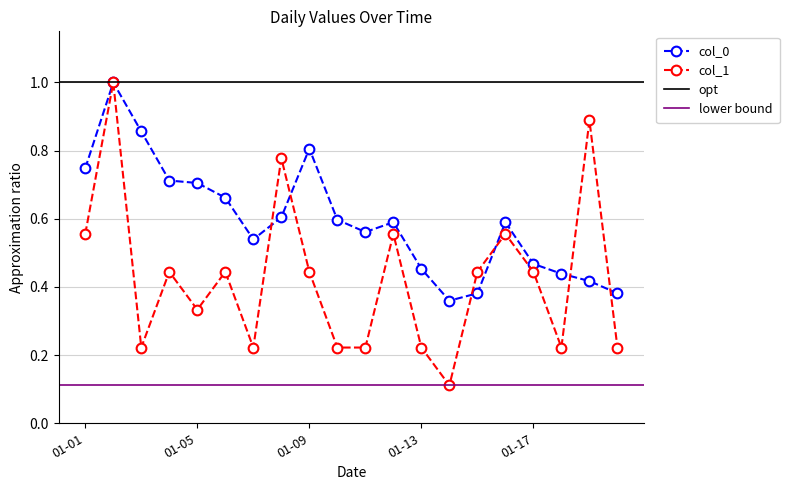

In col_0, how many points are lower than both neighbors (excluding endpoints)?

3